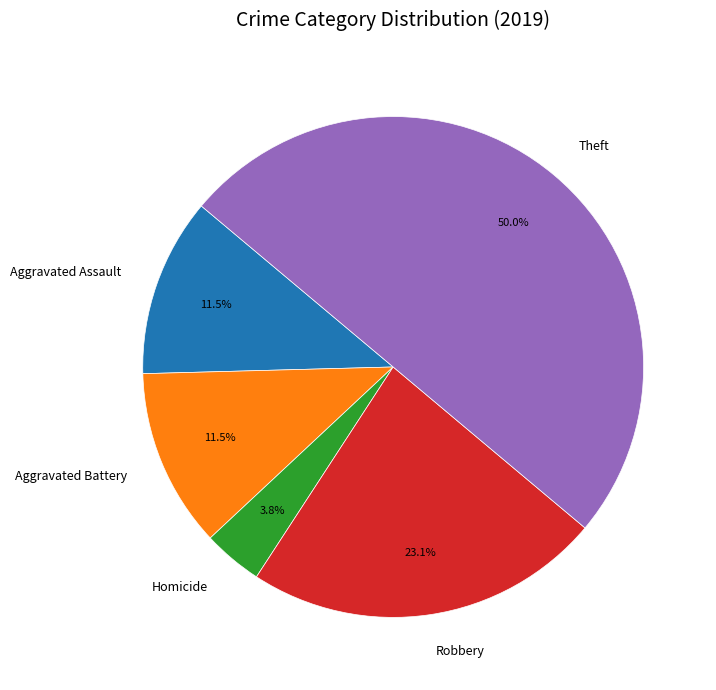

To the nearest percent, what is the combined percentage of Theft and Aggravated Assault?

62%